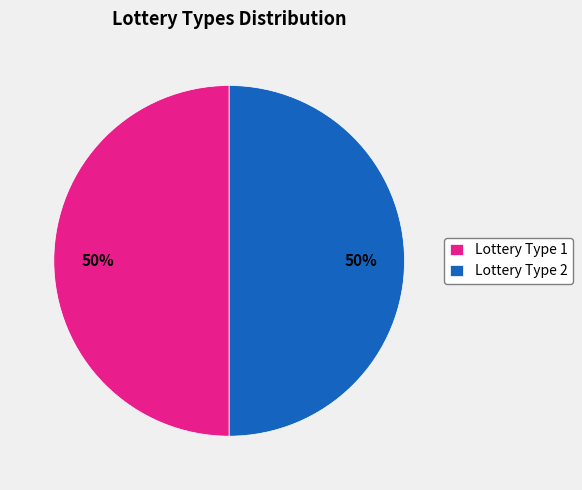

To the nearest percent, what is the average slice percentage?

50%